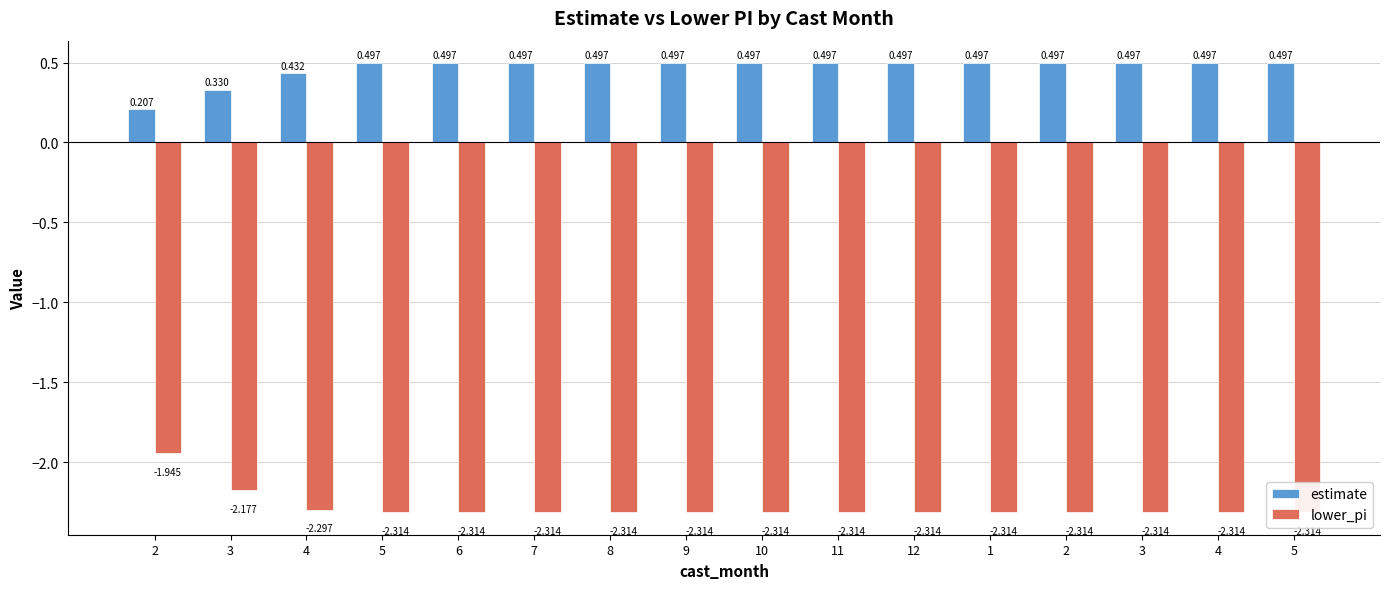

At which category is the sum across all series the highest?

2